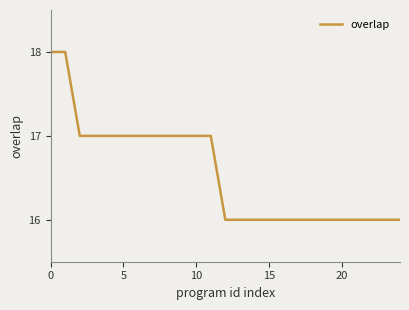

Count the values in the range 16 to 17.

23